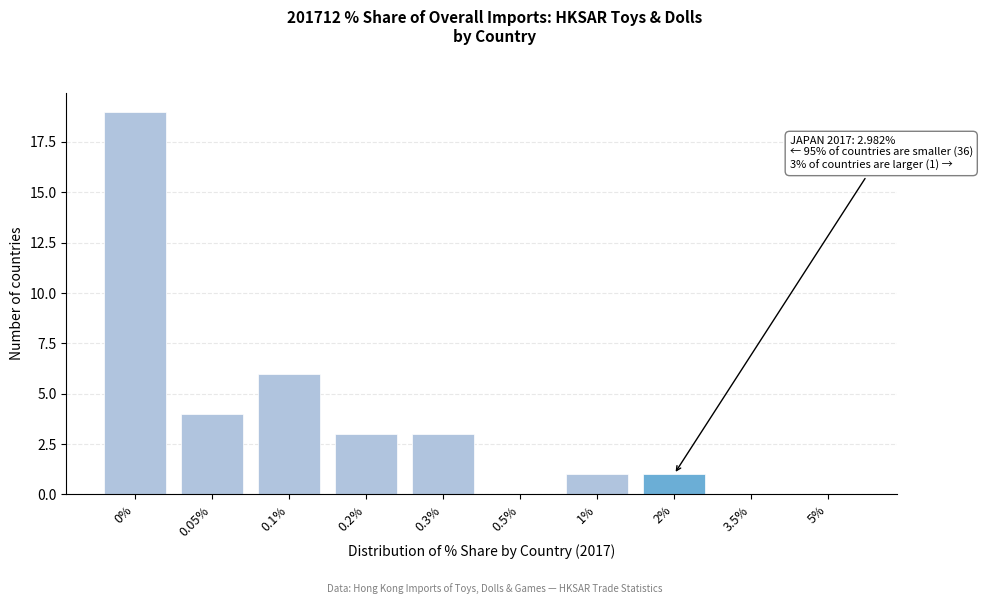

What is the maximum value shown in the chart?

19